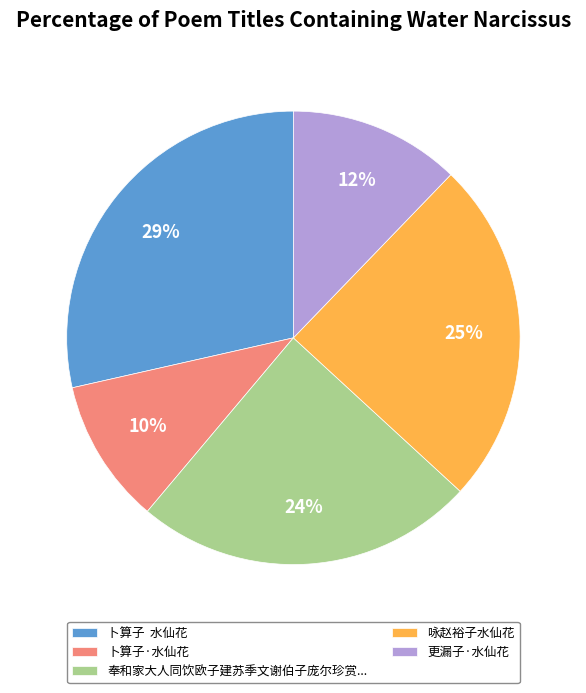

Which has a higher value, 卜算子·水仙花 or 更漏子·水仙花?

更漏子·水仙花